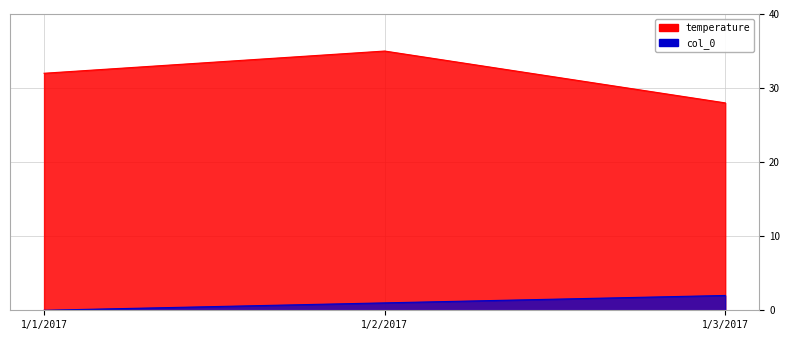

Count the number of categories in the chart.

3